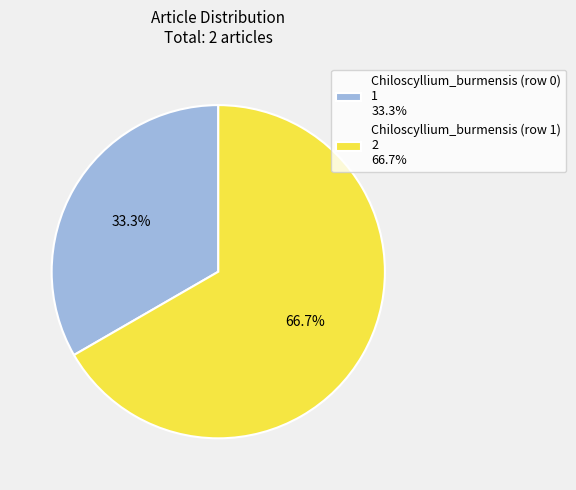

Rank the categories by value from lowest to highest.

Chiloscyllium_burmensis (row 0), Chiloscyllium_burmensis (row 1)